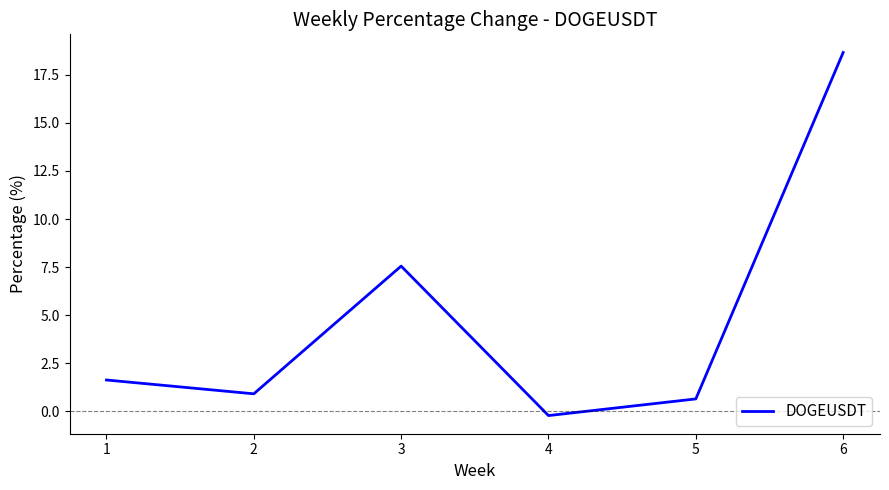

The value at 1 is 1.6. True or false?

True